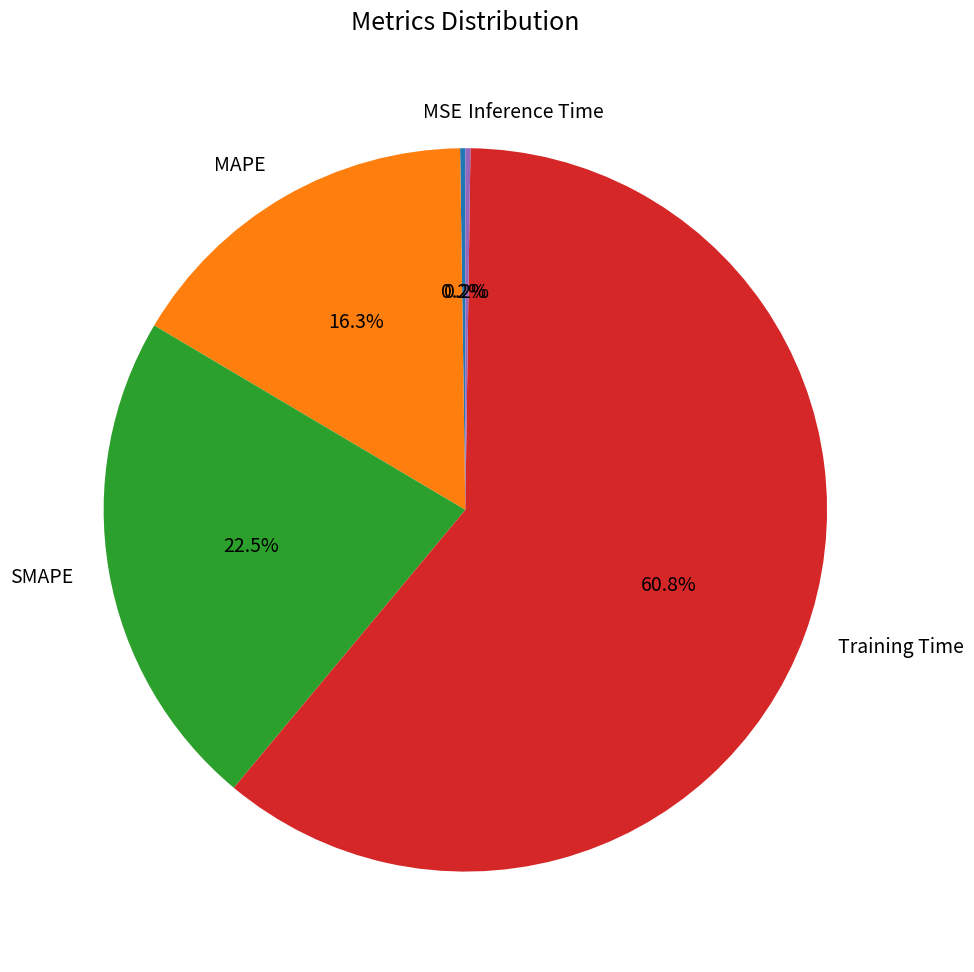

Is there any slice that represents more than half of the pie?

Yes